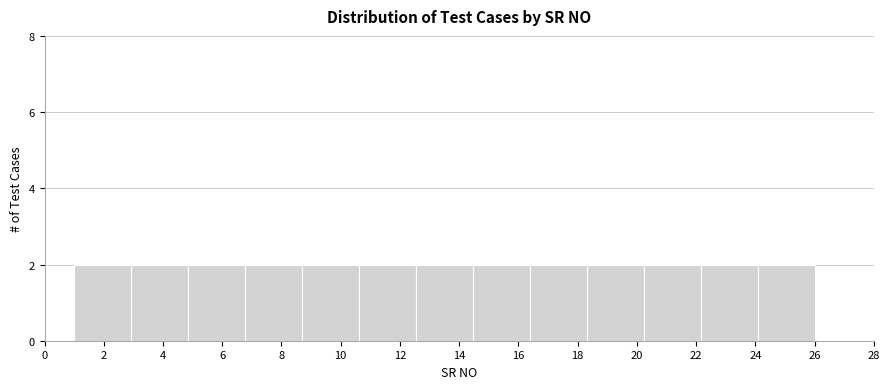

How tall is the bar that spans 4.8 to 6.8 on the x-axis? Neither the bar edges nor the heights are printed on the chart, so give them approximately, as read against the axes.

2